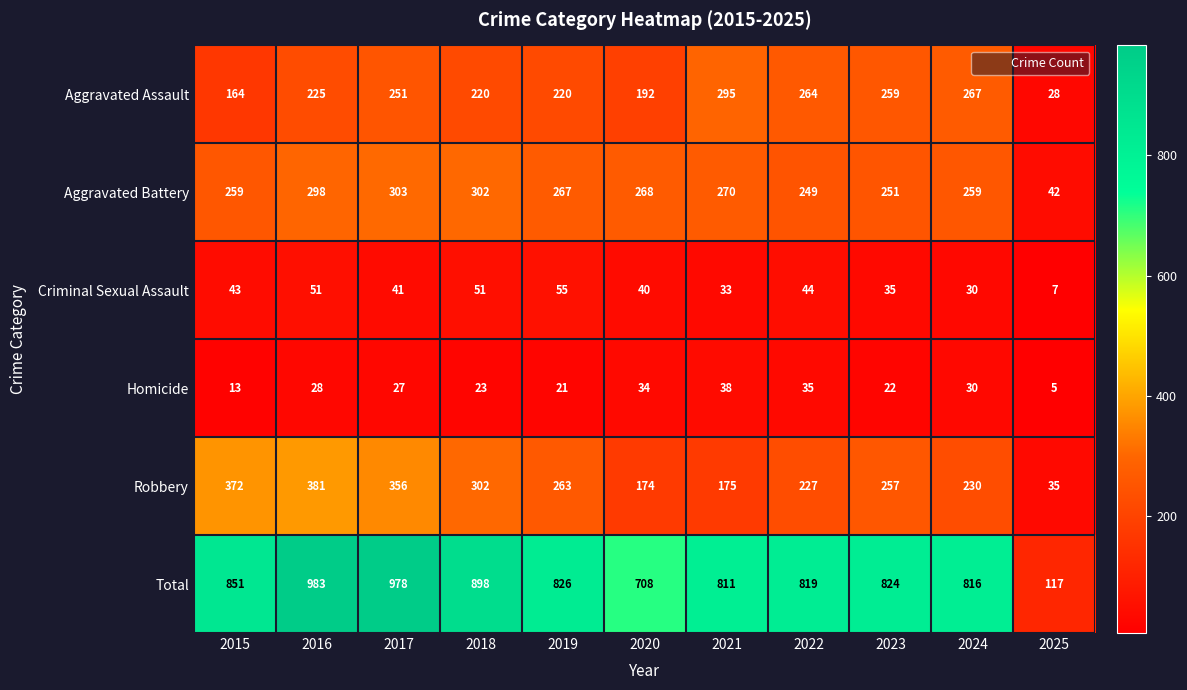

What is the maximum value shown in the chart?

983